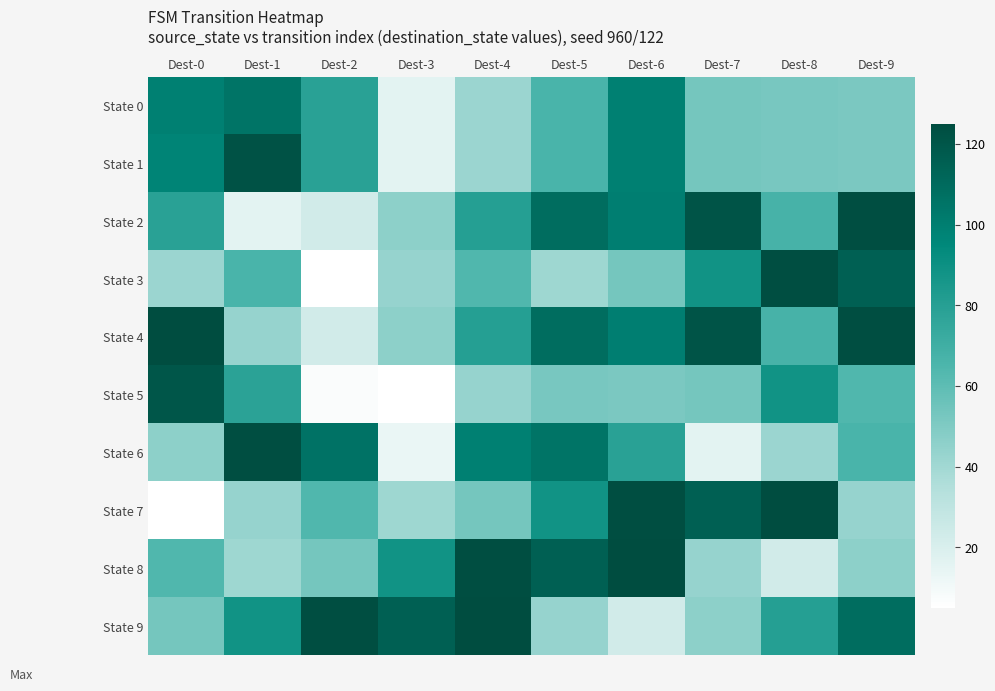

Reading right to left, list all the values displayed in this chart.

State 0: Dest-9=51	Dest-8=52	Dest-7=53	Dest-6=99	Dest-5=66	Dest-4=42	Dest-3=16	Dest-2=79	Dest-1=105	Dest-0=99
State 1: Dest-9=51	Dest-8=52	Dest-7=53	Dest-6=99	Dest-5=66	Dest-4=42	Dest-3=16	Dest-2=79	Dest-1=122	Dest-0=97
State 2: Dest-9=124	Dest-8=67	Dest-7=121	Dest-6=100	Dest-5=109	Dest-4=80	Dest-3=46	Dest-2=23	Dest-1=16	Dest-0=79
State 3: Dest-9=115	Dest-8=124	Dest-7=88	Dest-6=53	Dest-5=41	Dest-4=64	Dest-3=43	Dest-2=5	Dest-1=66	Dest-0=42
State 4: Dest-9=124	Dest-8=67	Dest-7=121	Dest-6=100	Dest-5=109	Dest-4=80	Dest-3=46	Dest-2=23	Dest-1=43	Dest-0=125
State 5: Dest-9=64	Dest-8=88	Dest-7=53	Dest-6=51	Dest-5=52	Dest-4=43	Dest-3=5	Dest-2=7	Dest-1=78	Dest-0=120
State 6: Dest-9=66	Dest-8=42	Dest-7=16	Dest-6=79	Dest-5=105	Dest-4=99	Dest-3=13	Dest-2=106	Dest-1=124	Dest-0=46
State 7: Dest-9=43	Dest-8=125	Dest-7=115	Dest-6=124	Dest-5=88	Dest-4=53	Dest-3=41	Dest-2=64	Dest-1=43	Dest-0=5
State 8: Dest-9=46	Dest-8=23	Dest-7=43	Dest-6=125	Dest-5=115	Dest-4=124	Dest-3=88	Dest-2=53	Dest-1=41	Dest-0=64
State 9: Dest-9=109	Dest-8=80	Dest-7=46	Dest-6=23	Dest-5=43	Dest-4=125	Dest-3=115	Dest-2=124	Dest-1=88	Dest-0=53